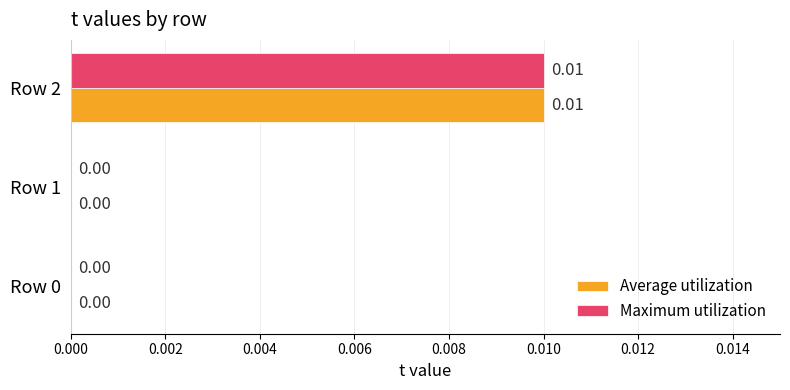

At which category is the sum across all series the highest?

Row 2